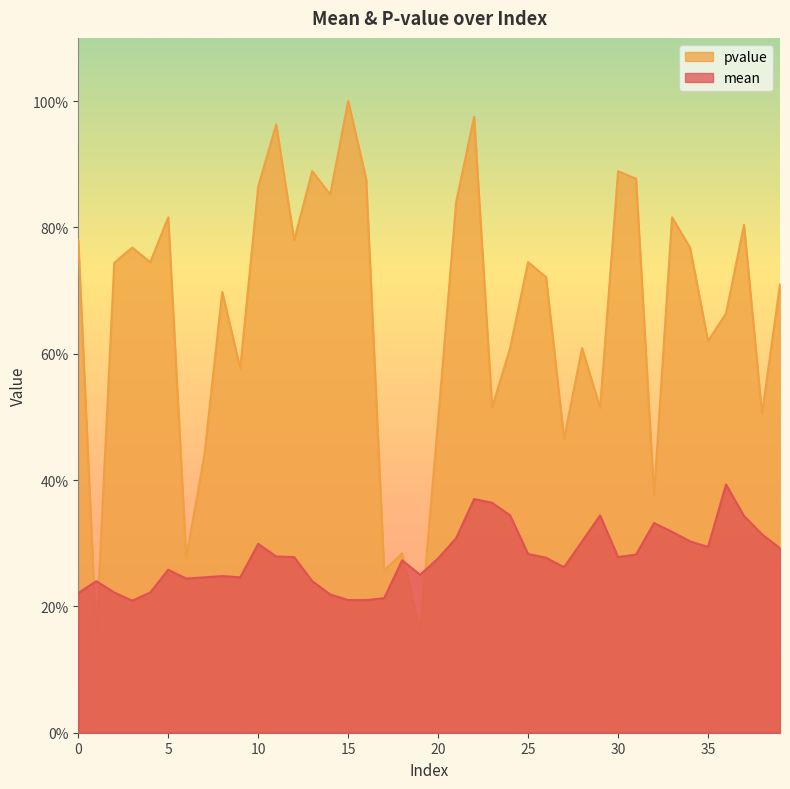

At 12, list the series in order from largest to smallest.

pvalue, mean